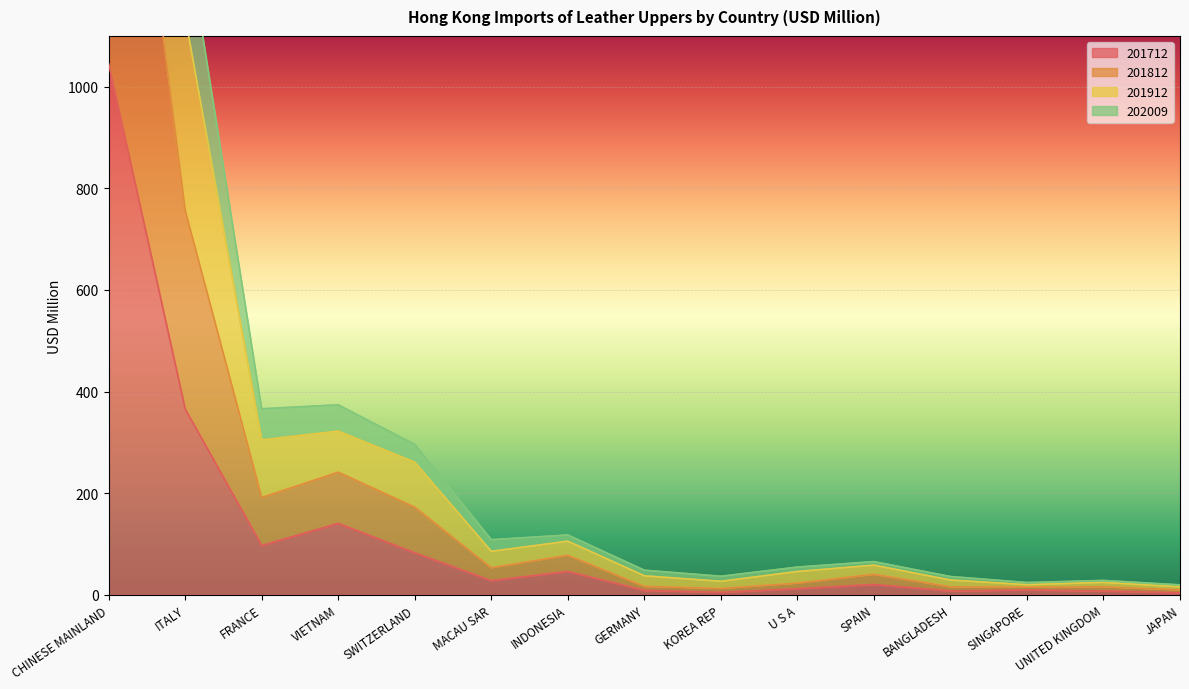

Where is 201712 nearest to the value 524?

ITALY